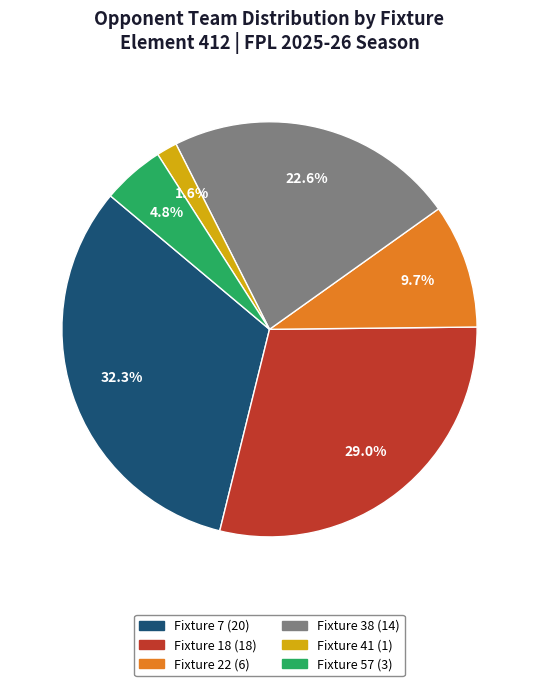

To the nearest percent, what portion does Fixture 41 represent?

2%